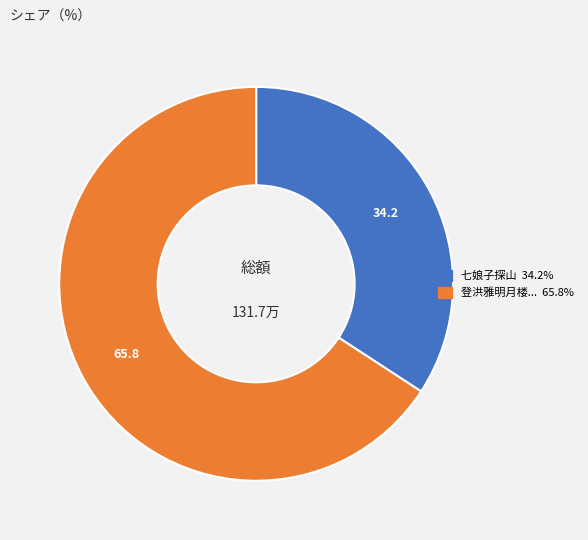

Is there any slice that represents more than half of the pie?

Yes